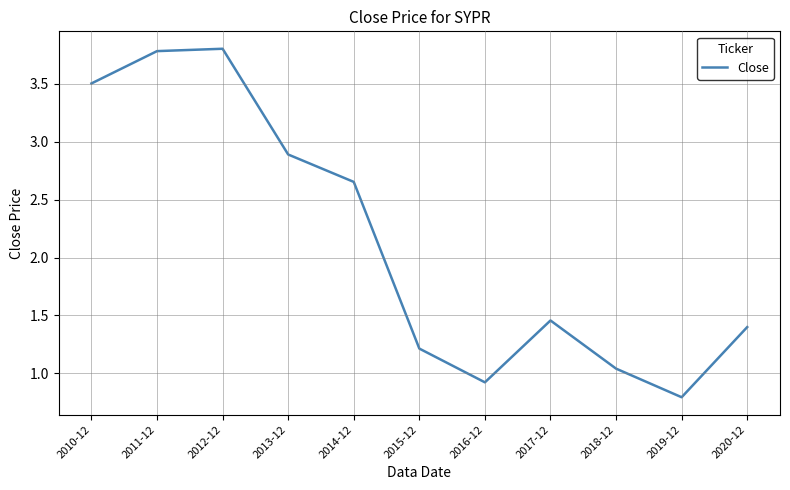

The value at 2015-12 is 1.9. True or false?

False